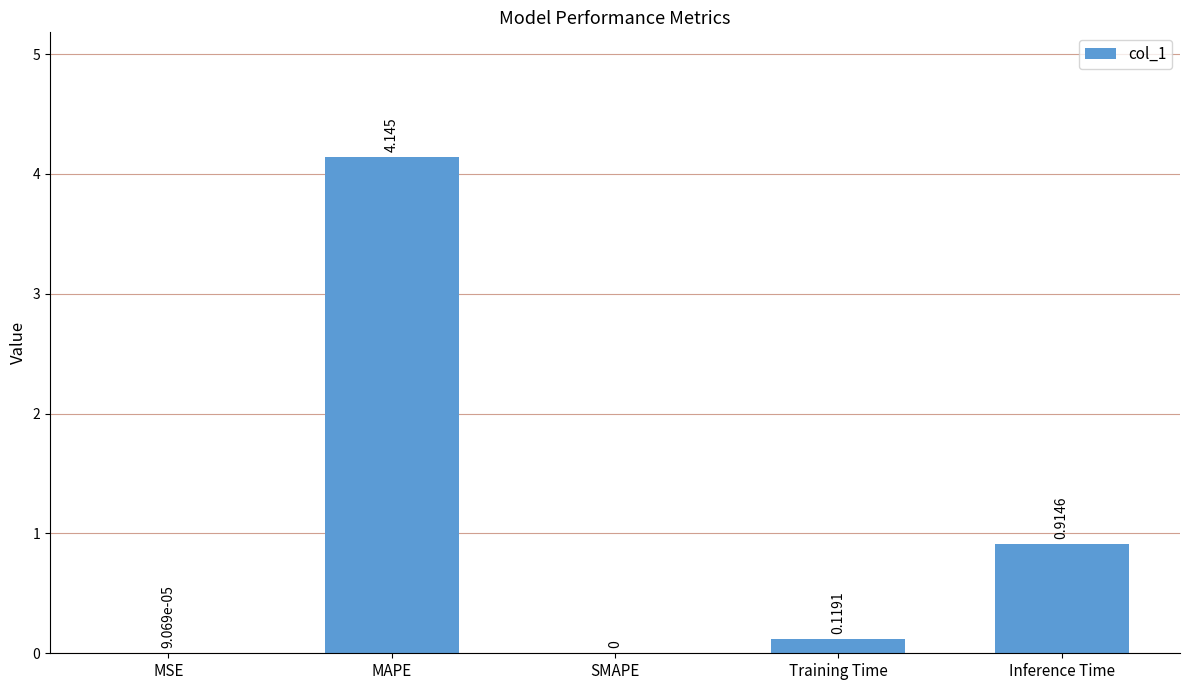

Which category has the highest value across all series?

MAPE